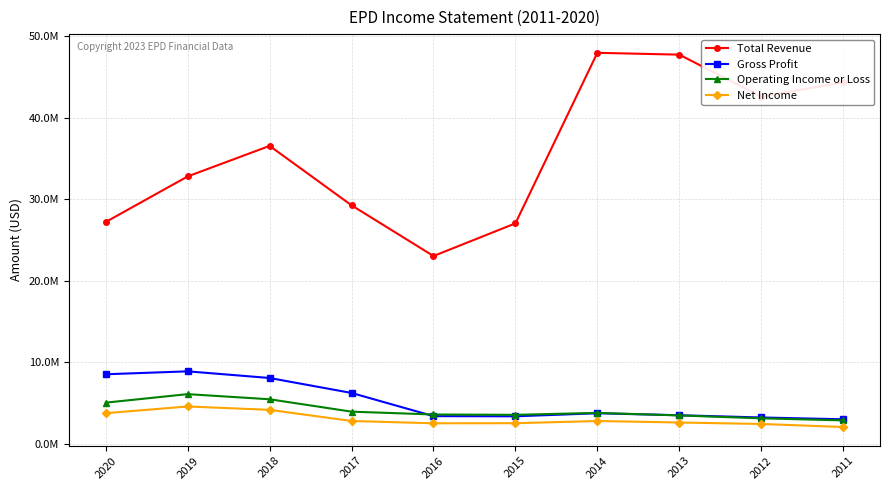

At which category does Net Income reach its first local peak?

2019